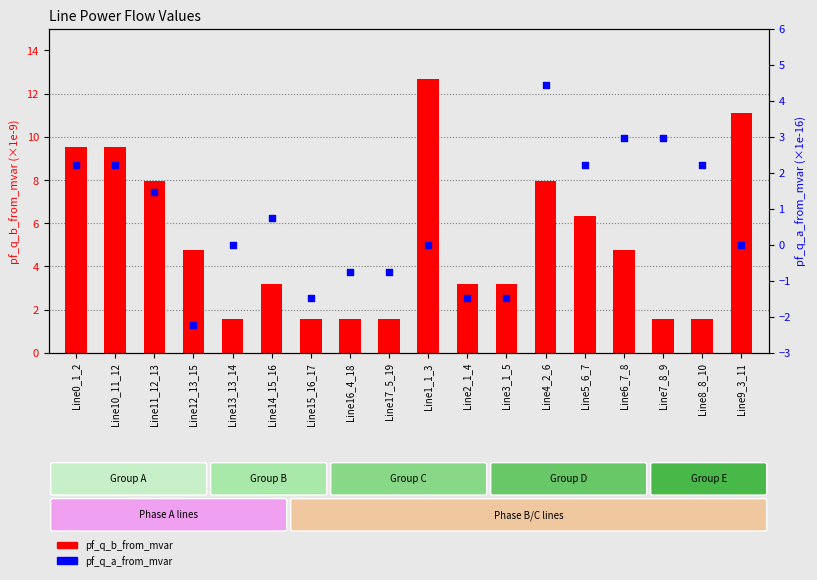

Which series has the largest Y range (max minus min)?

pf_q_b_from_mvar